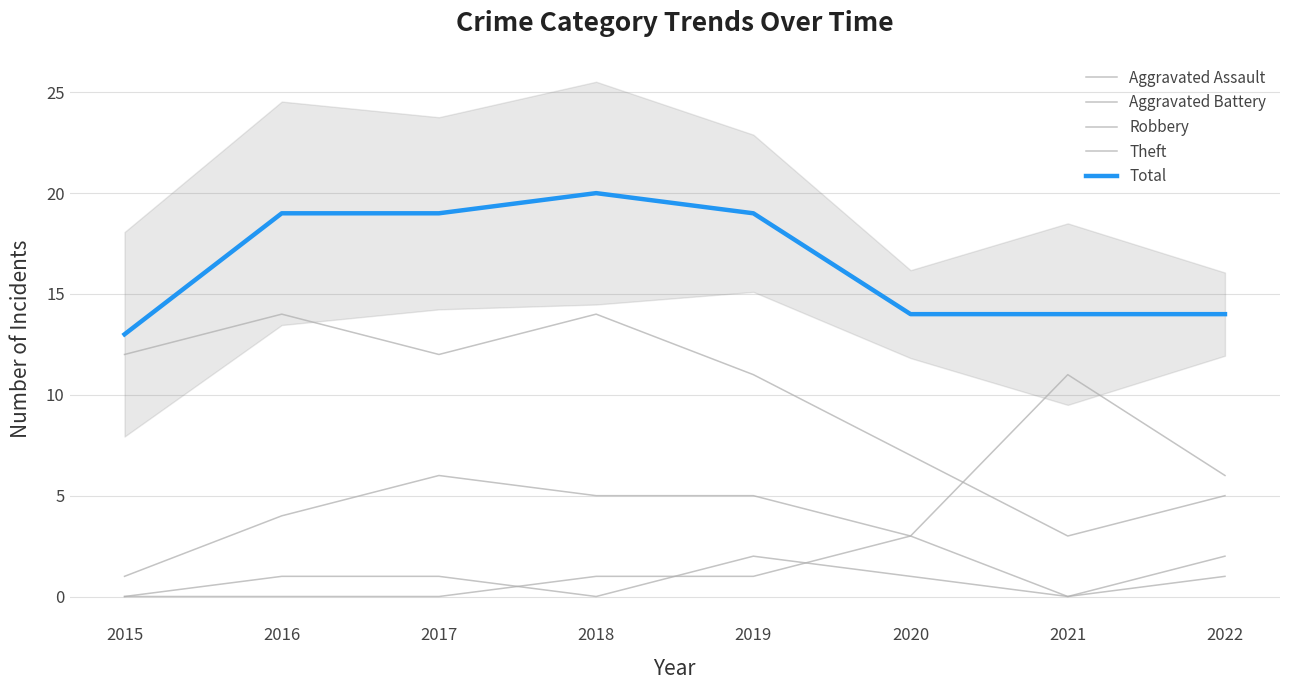

At which label is Robbery closest to 6?

2017